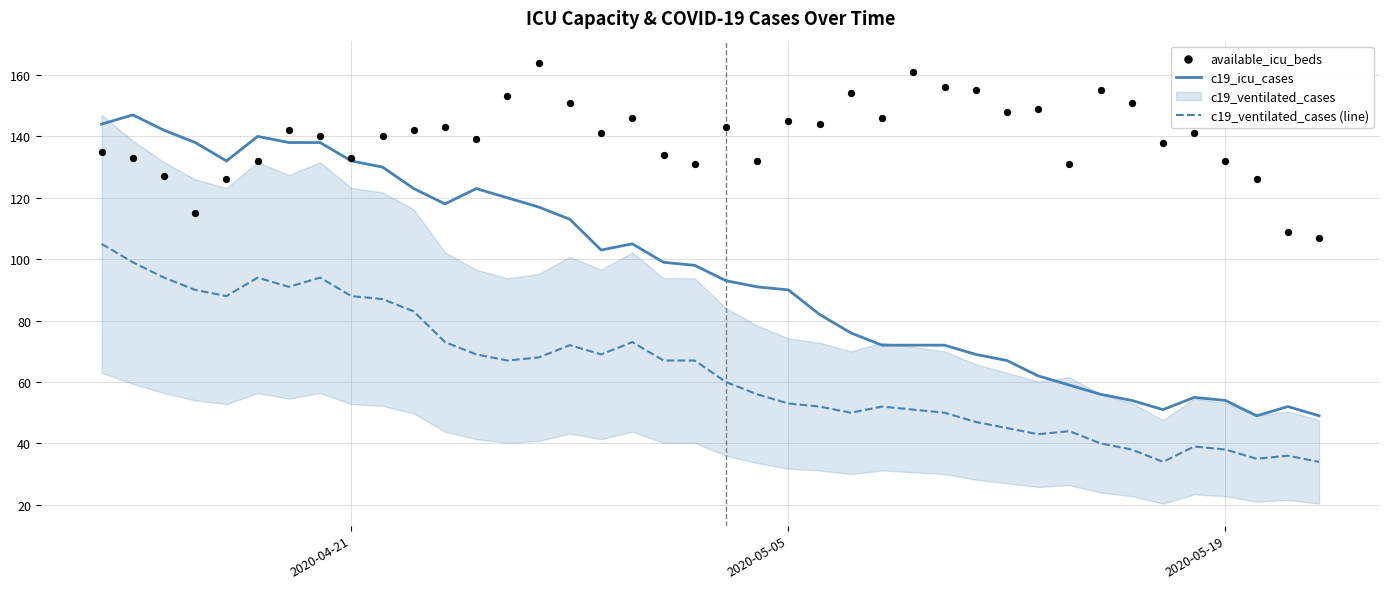

Which series has the largest total across all categories?

available_icu_beds